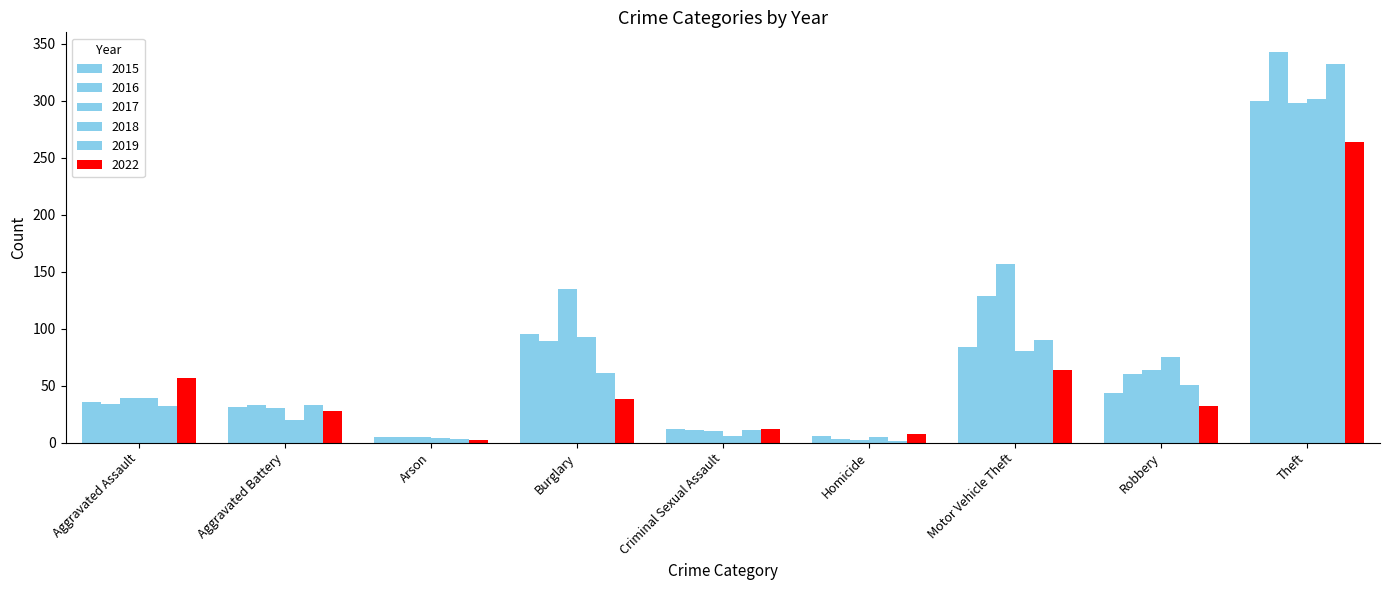

Reading left to right, transcribe all the data shown in this chart.

2015: Aggravated Assault=36	Aggravated Battery=31	Arson=5	Burglary=95	Criminal Sexual Assault=12	Homicide=6	Motor Vehicle Theft=84	Robbery=44	Theft=300
2016: Aggravated Assault=34	Aggravated Battery=33	Arson=5	Burglary=89	Criminal Sexual Assault=11	Homicide=3	Motor Vehicle Theft=129	Robbery=60	Theft=343
2017: Aggravated Assault=39	Aggravated Battery=30	Arson=5	Burglary=135	Criminal Sexual Assault=10	Homicide=2	Motor Vehicle Theft=157	Robbery=64	Theft=298
2018: Aggravated Assault=39	Aggravated Battery=20	Arson=4	Burglary=93	Criminal Sexual Assault=6	Homicide=5	Motor Vehicle Theft=80	Robbery=75	Theft=302
2019: Aggravated Assault=32	Aggravated Battery=33	Arson=3	Burglary=61	Criminal Sexual Assault=11	Homicide=1	Motor Vehicle Theft=90	Robbery=51	Theft=332
2022: Aggravated Assault=57	Aggravated Battery=28	Arson=2	Burglary=38	Criminal Sexual Assault=12	Homicide=8	Motor Vehicle Theft=64	Robbery=32	Theft=264